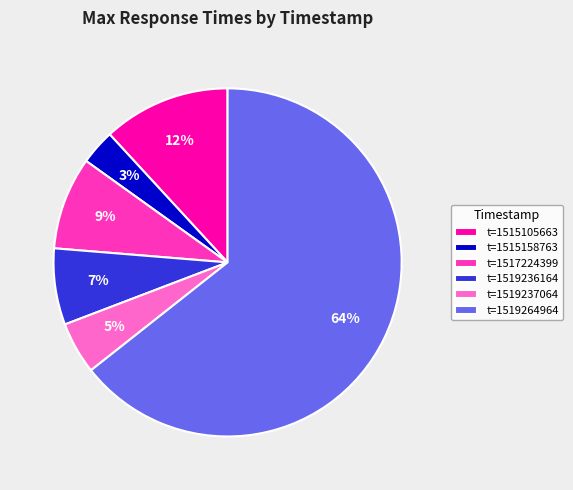

To the nearest percent, what is the difference between the largest and smallest slice percentages?

61%